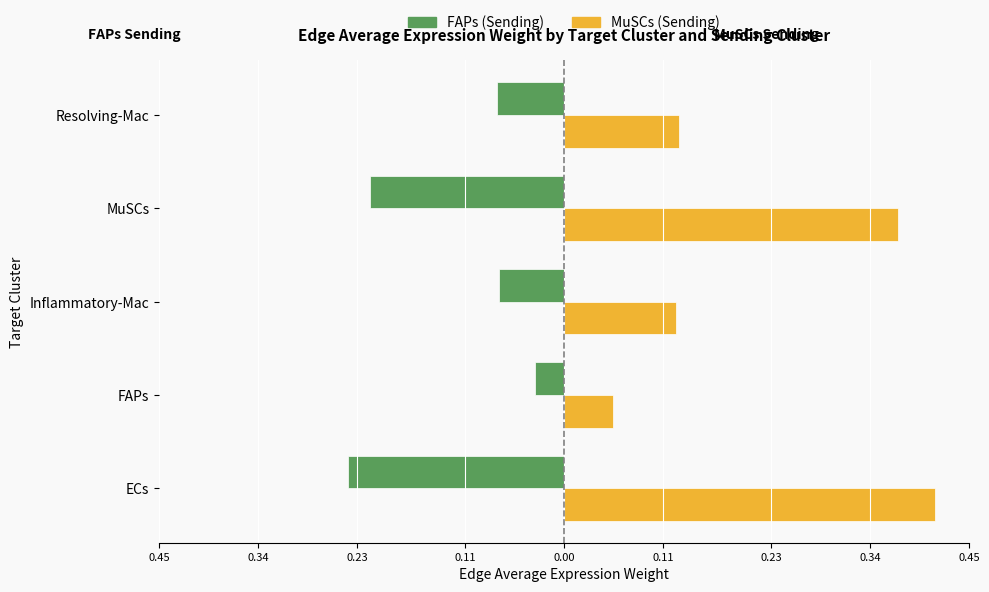

What are all the series names shown in the legend?

FAPs (Sending), MuSCs (Sending)